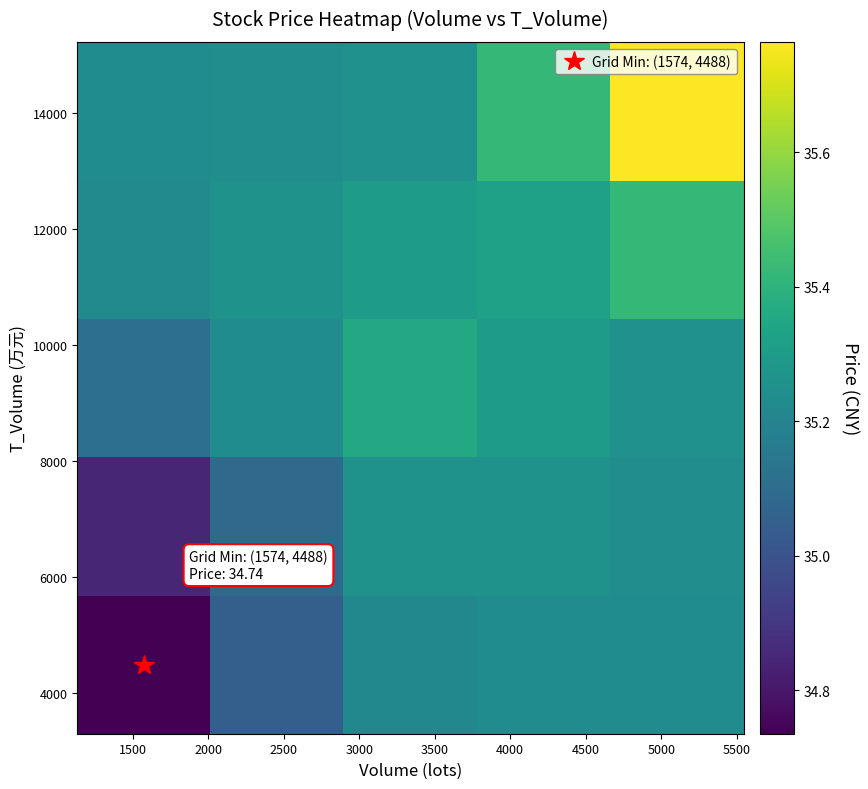

What is the maximum value shown in the chart?

35.8